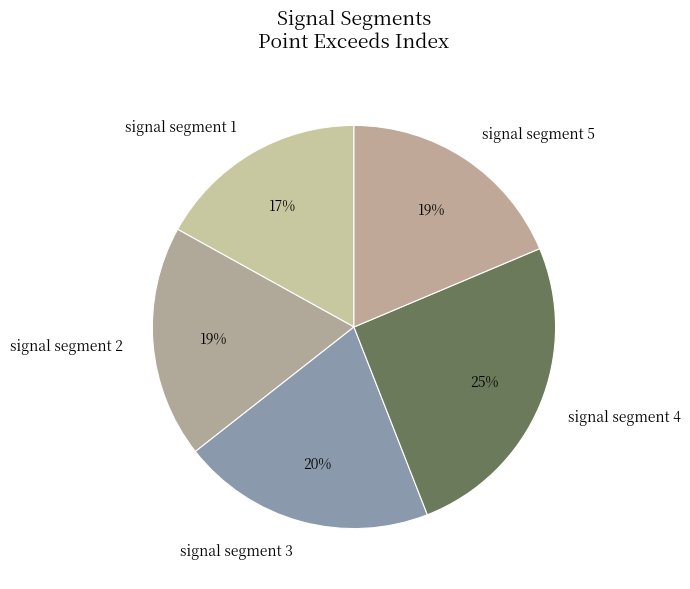

To the nearest percent, what portion does signal segment 2 represent?

19%